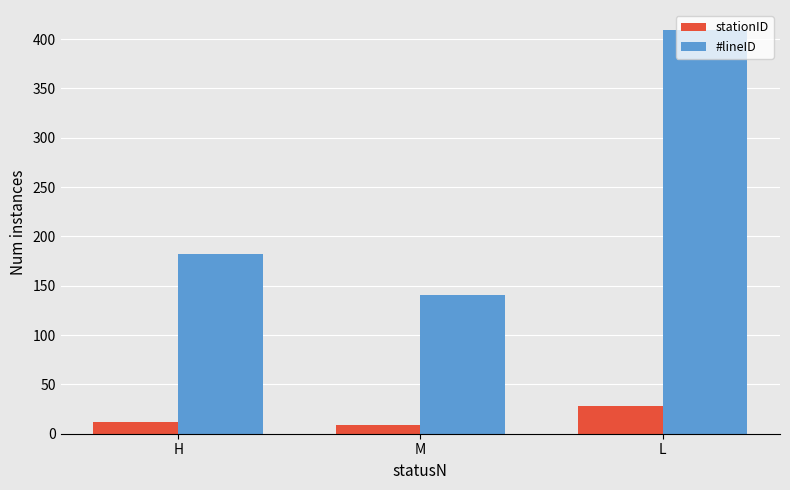

What is the label of the 1st bar from the right?

L